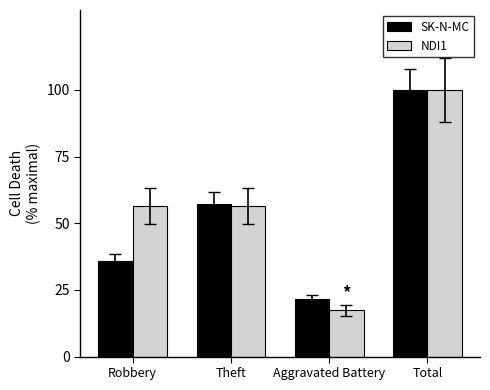

Reading left to right, transcribe all the data shown in this chart.

SK-N-MC: 35.7	57.1	21.4	100.0
NDI1: 56.5	56.5	17.4	100.0